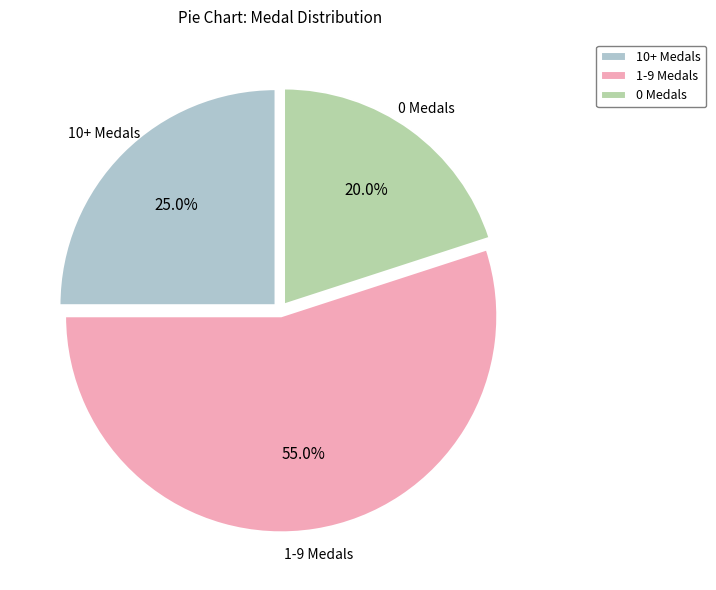

Approximately how many times larger is the value at 0 Medals compared to 1-9 Medals?

0.4